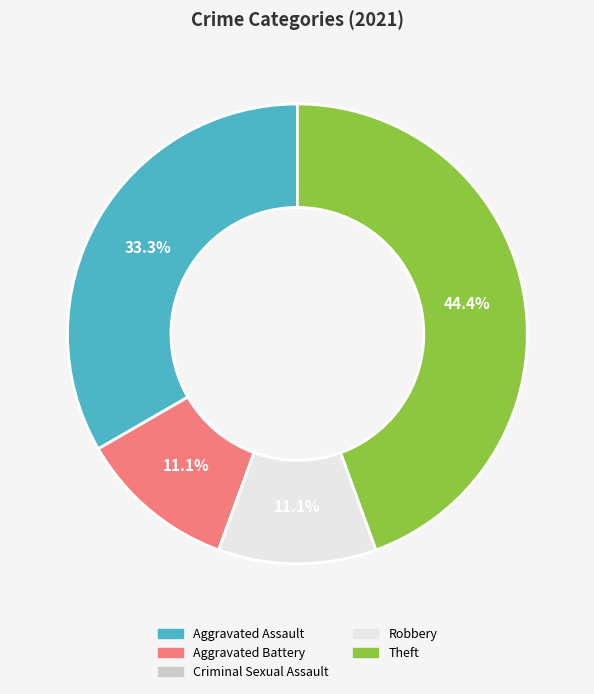

What is the ratio of the value at Theft to the value at Aggravated Battery?

4.0